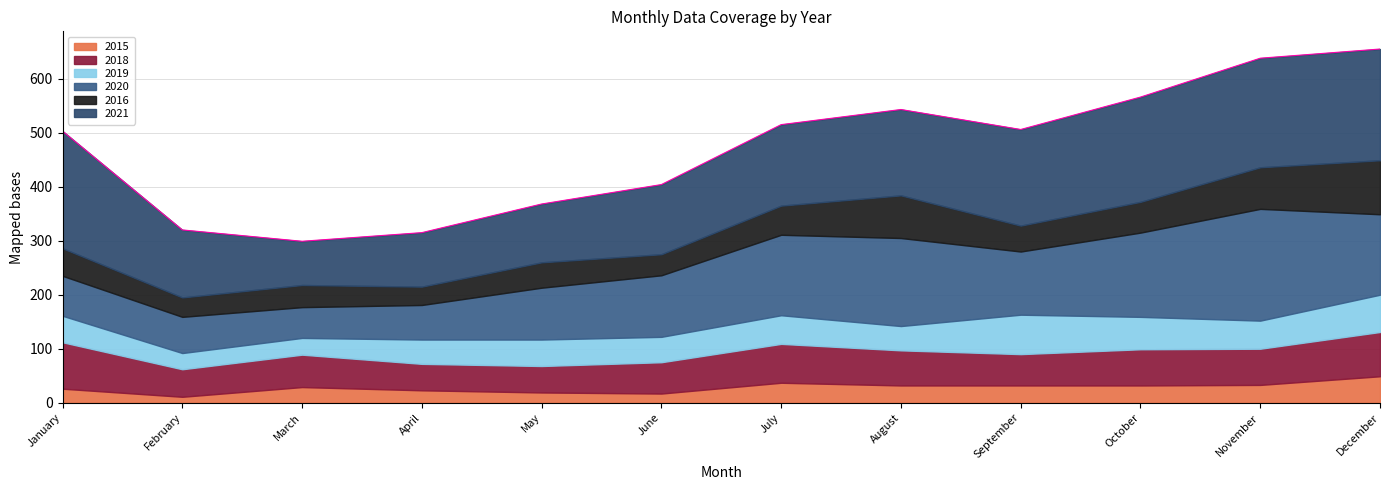

At which category is the sum across all series the highest?

December